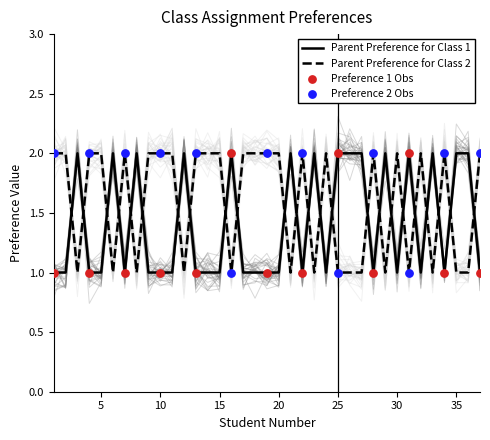

Which series has the largest total across all categories?

Parent Preference for Class 2